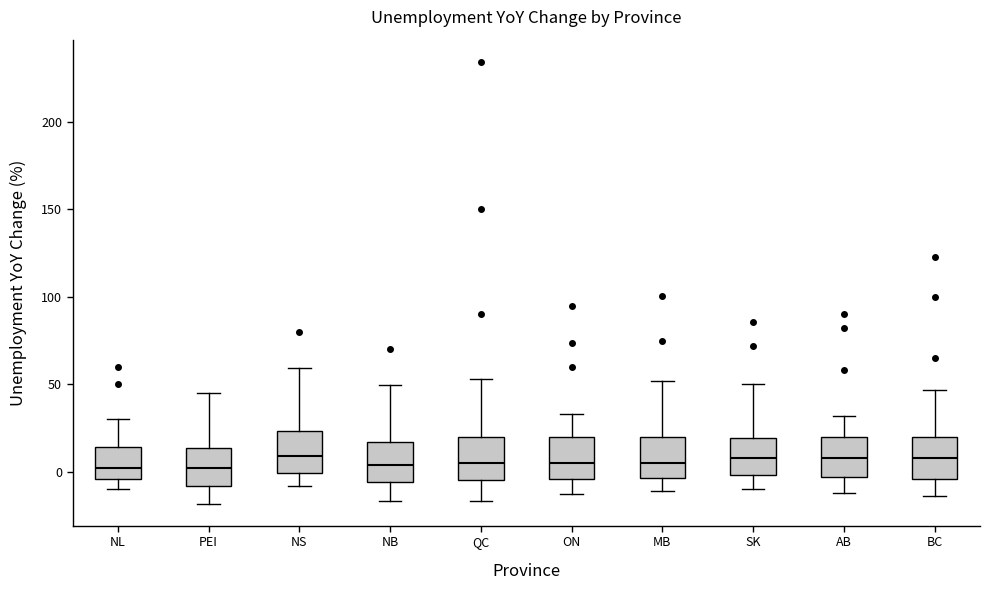

Where does the median line of the box for BC sit on the y-axis? The values are not printed on the chart, so give them approximately, as read against the axis.

10